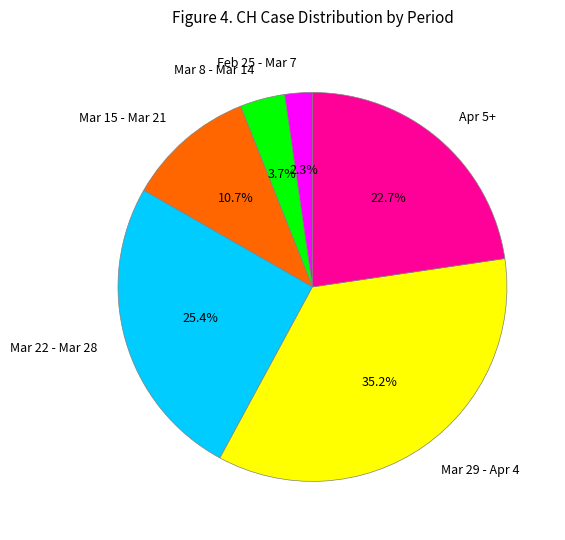

Which has a higher value, Mar 8 - Mar 14 or Feb 25 - Mar 7?

Mar 8 - Mar 14